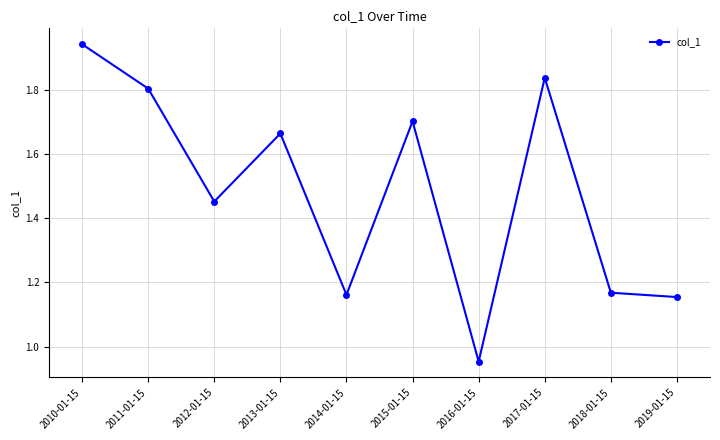

Count the number of values greater than 1.

9